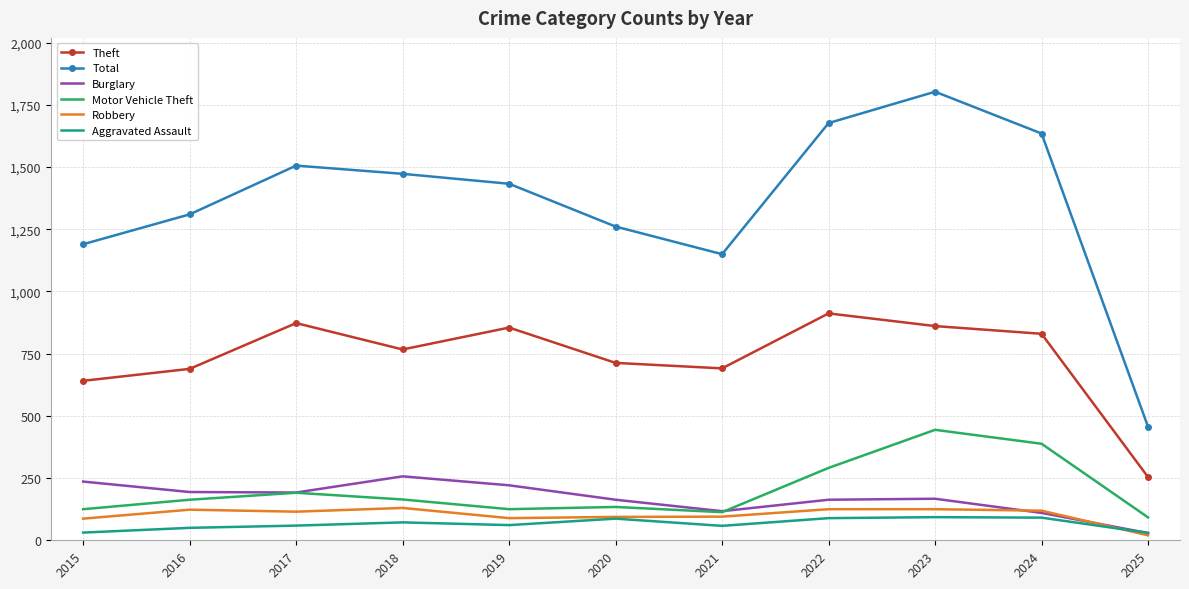

What is the difference between the maximum and minimum values in the Theft series?

658